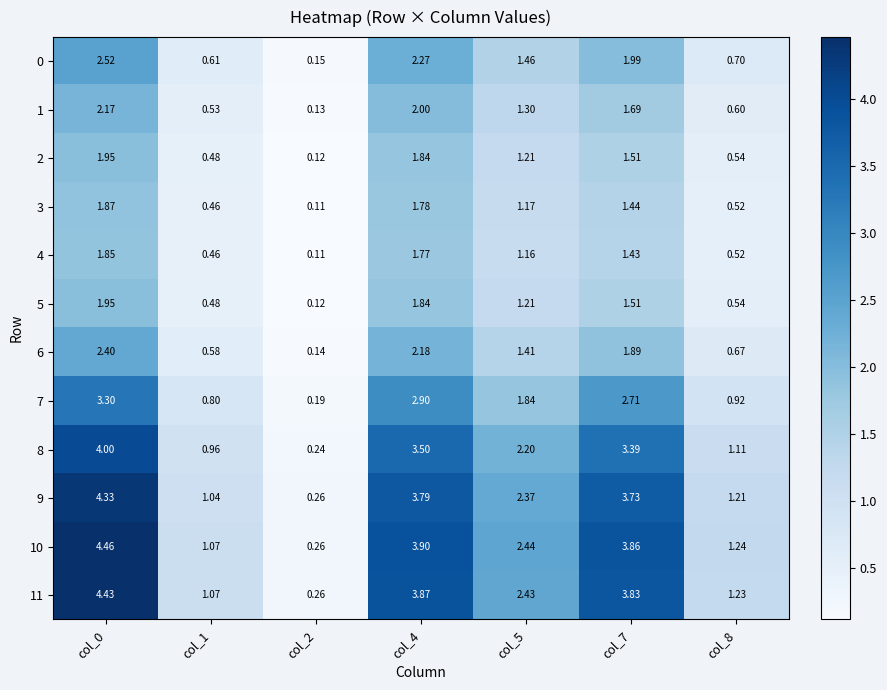

Is the value of 5 at col_2 greater than the value of 3 at col_7?

No